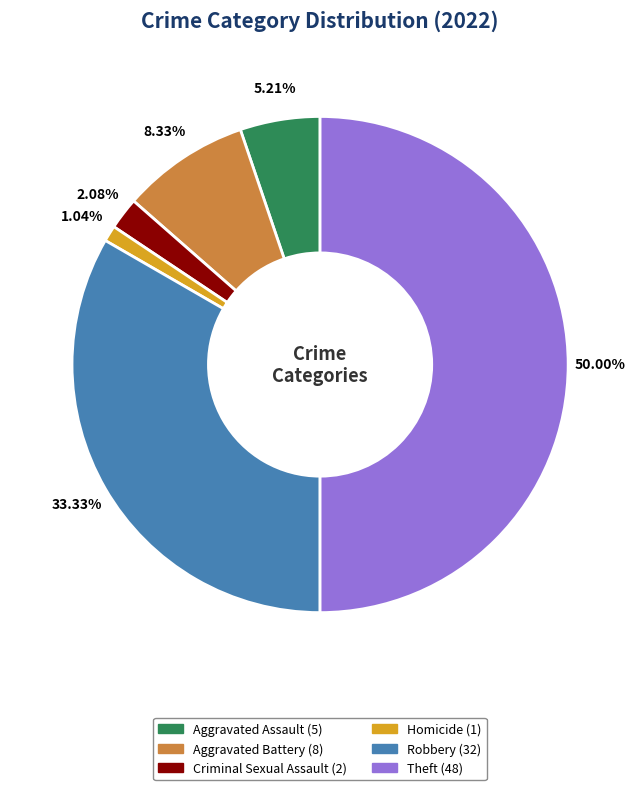

What percentage do Criminal Sexual Assault and Aggravated Battery together represent?

10.4%